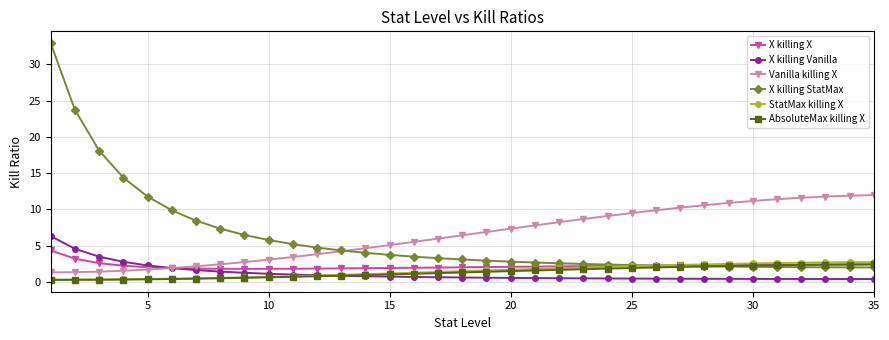

Count the number of data series in this chart.

6